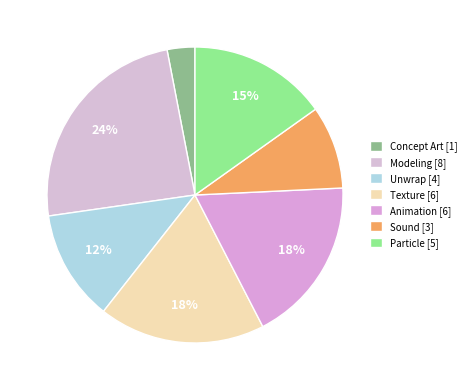

Is the sum of Particle and Concept Art greater than half?

No